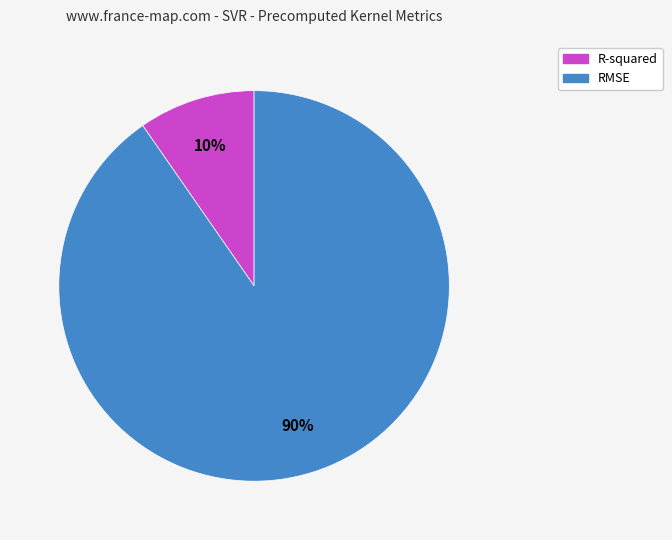

Rank the categories by value from lowest to highest.

R-squared, RMSE